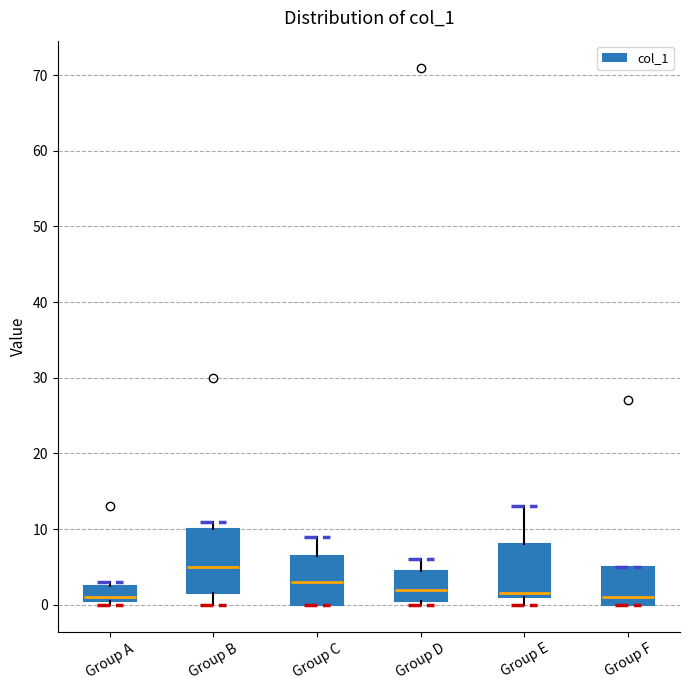

Reading left to right, transcribe this box plot: for each box, give where its median line is, the range the box spans, and where its two whiskers end, as read against the y-axis. The values are not printed on the chart, so give them approximately, as read against the axis.

Group A: median 1 (just above the box's lower edge), box 1 to 3, whiskers 0 to 3 (just above the box's upper edge)
Group B: median 5, box 2 to 10, whiskers 0 to 11
Group C: median 3, box 0 to 7, whiskers 0 to 9
Group D: median 2, box 1 to 5, whiskers 0 to 6
Group E: median 2, box 1 to 8, whiskers 0 to 13
Group F: median 1, box 0 to 5, whiskers 0 to 5